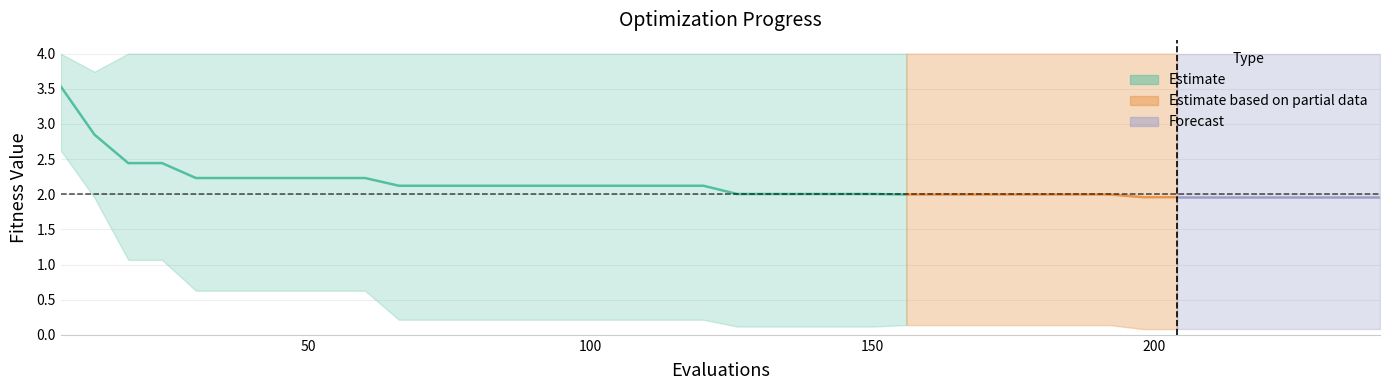

What is the spread (max minus min) of values at 84?

4.0